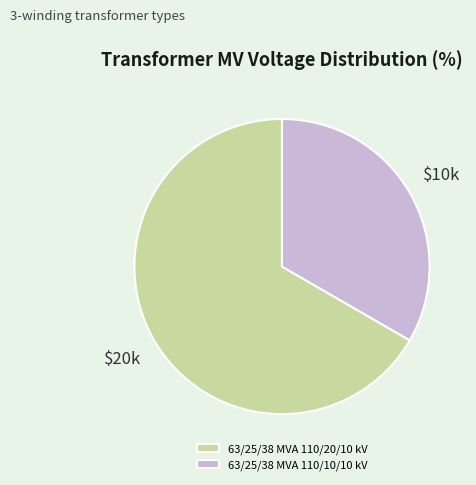

What is the smallest slice in the pie chart?

63/25/38 MVA 110/10/10 kV